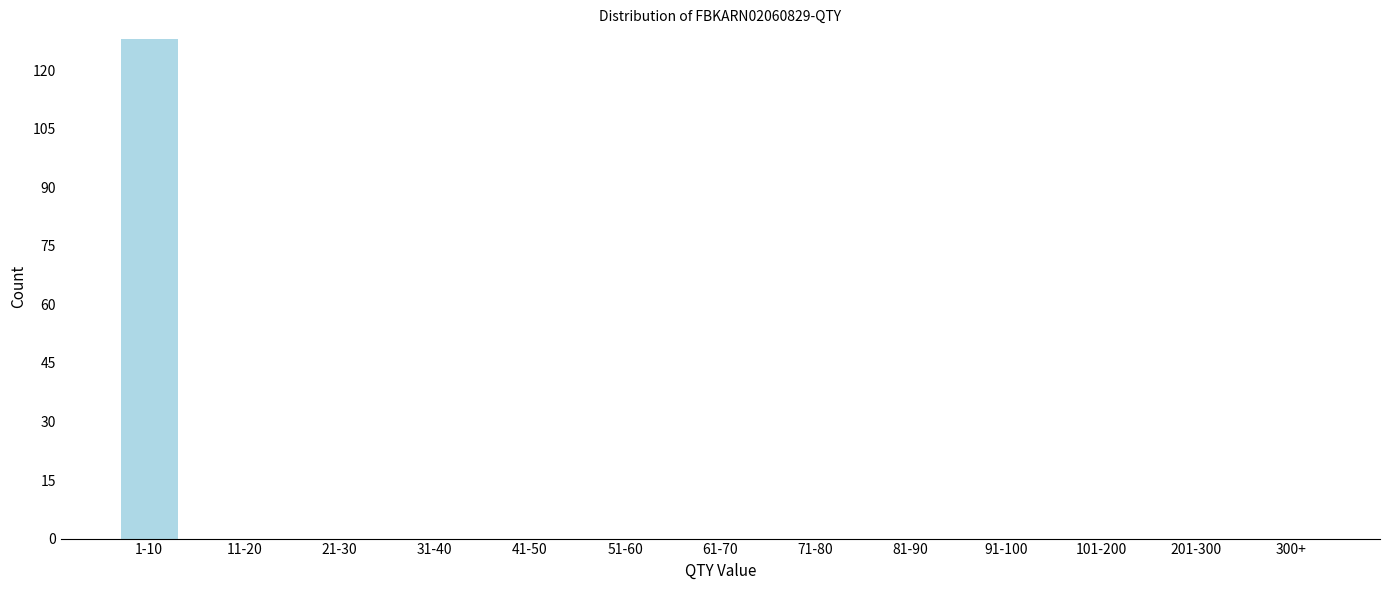

Reading left to right, transcribe all the data shown in this chart.

1-10=128	11-20=0	21-30=0	31-40=0	41-50=0	51-60=0	61-70=0	71-80=0	81-90=0	91-100=0	101-200=0	201-300=0	300+=0